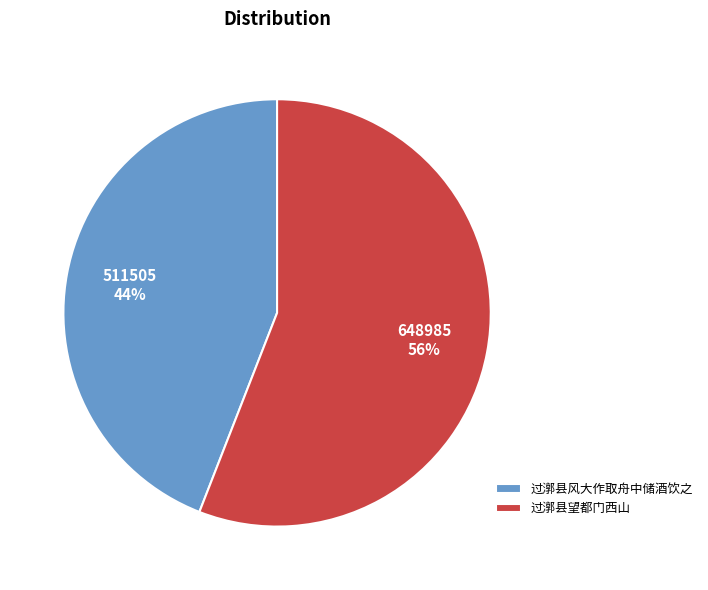

Which category has the smallest portion of the pie?

过漷县风大作取舟中储酒饮之